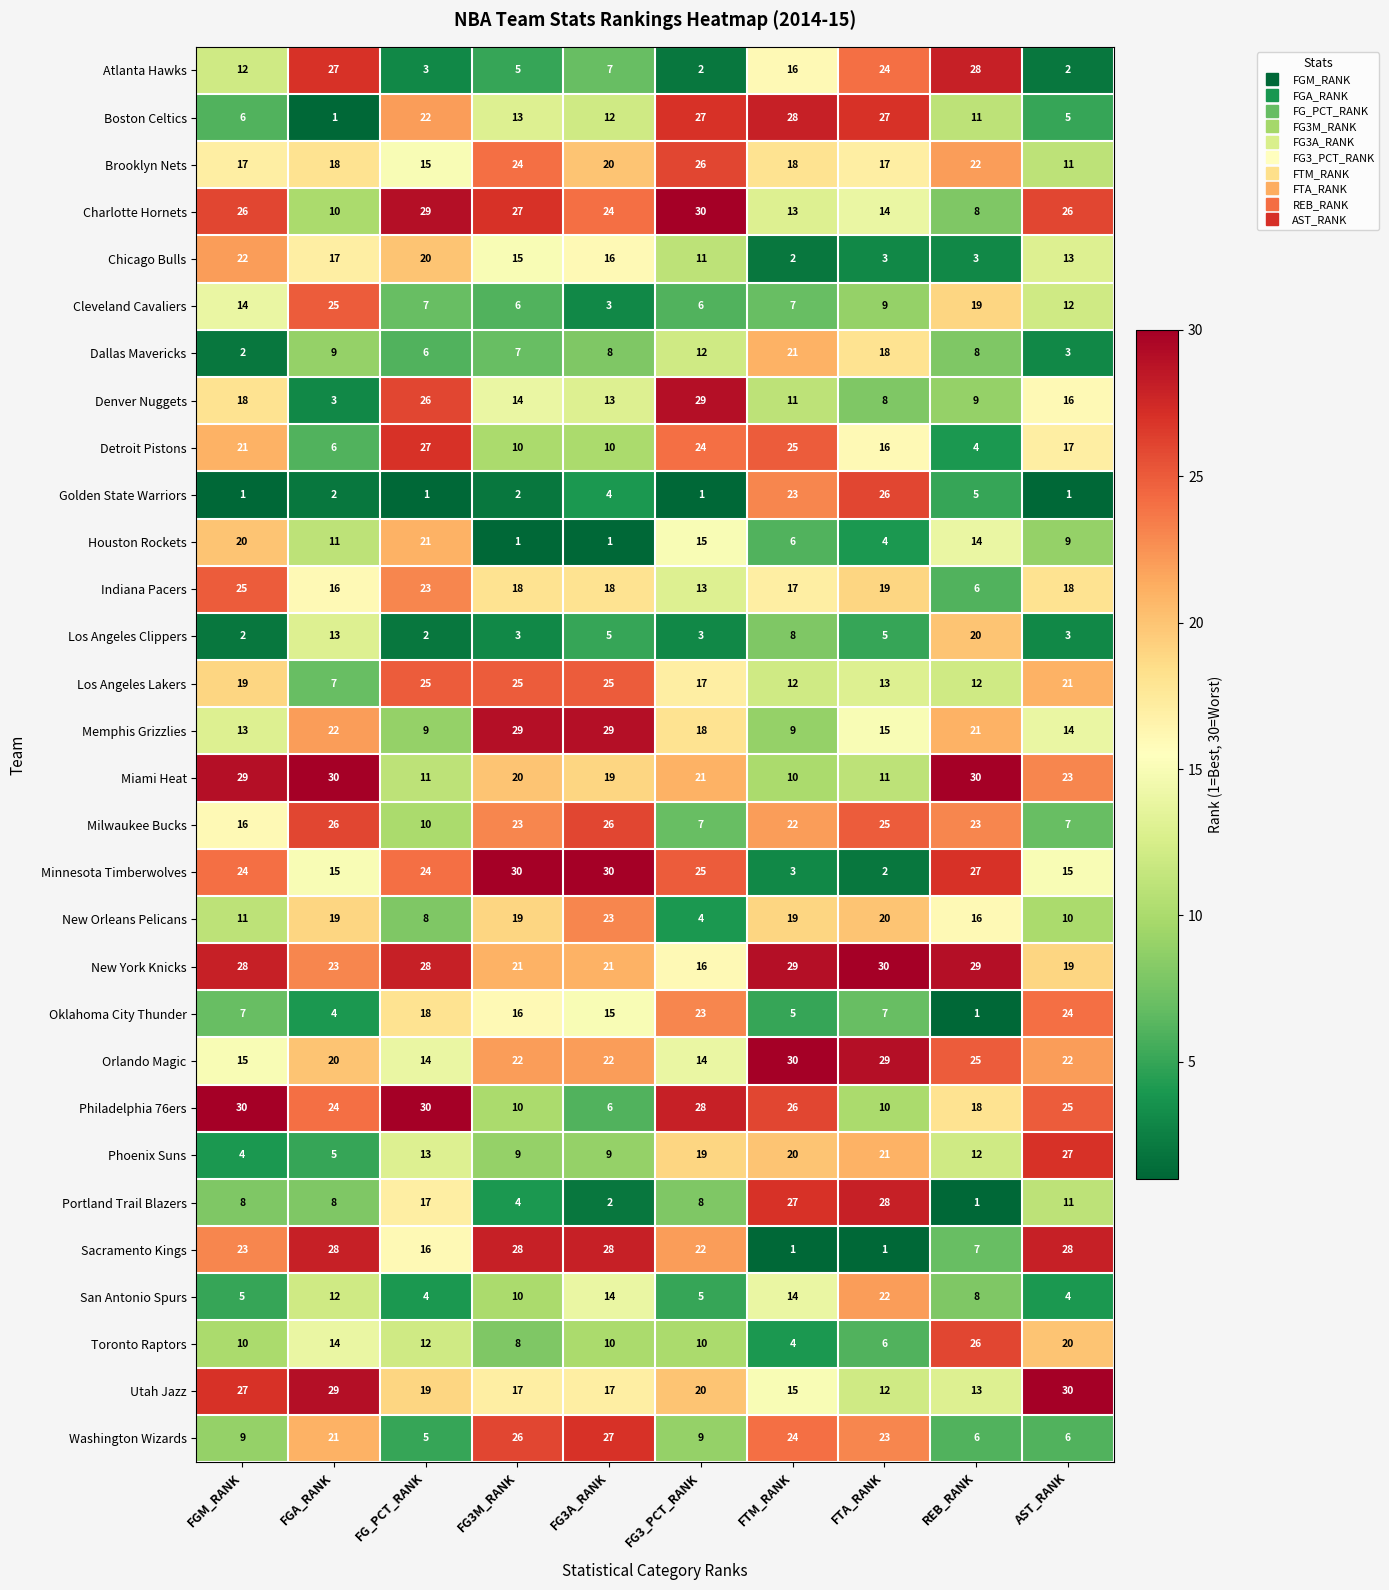

What is the highest value of the Indiana Pacers series?

25